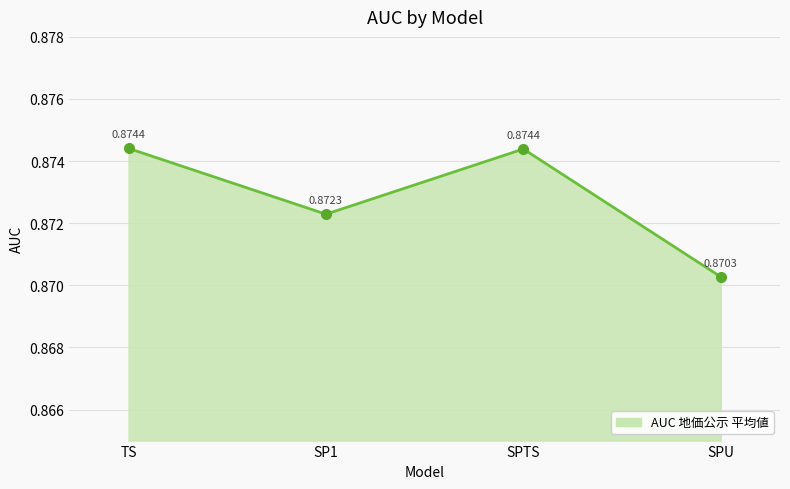

Between SP1 and TS, which is larger?

TS